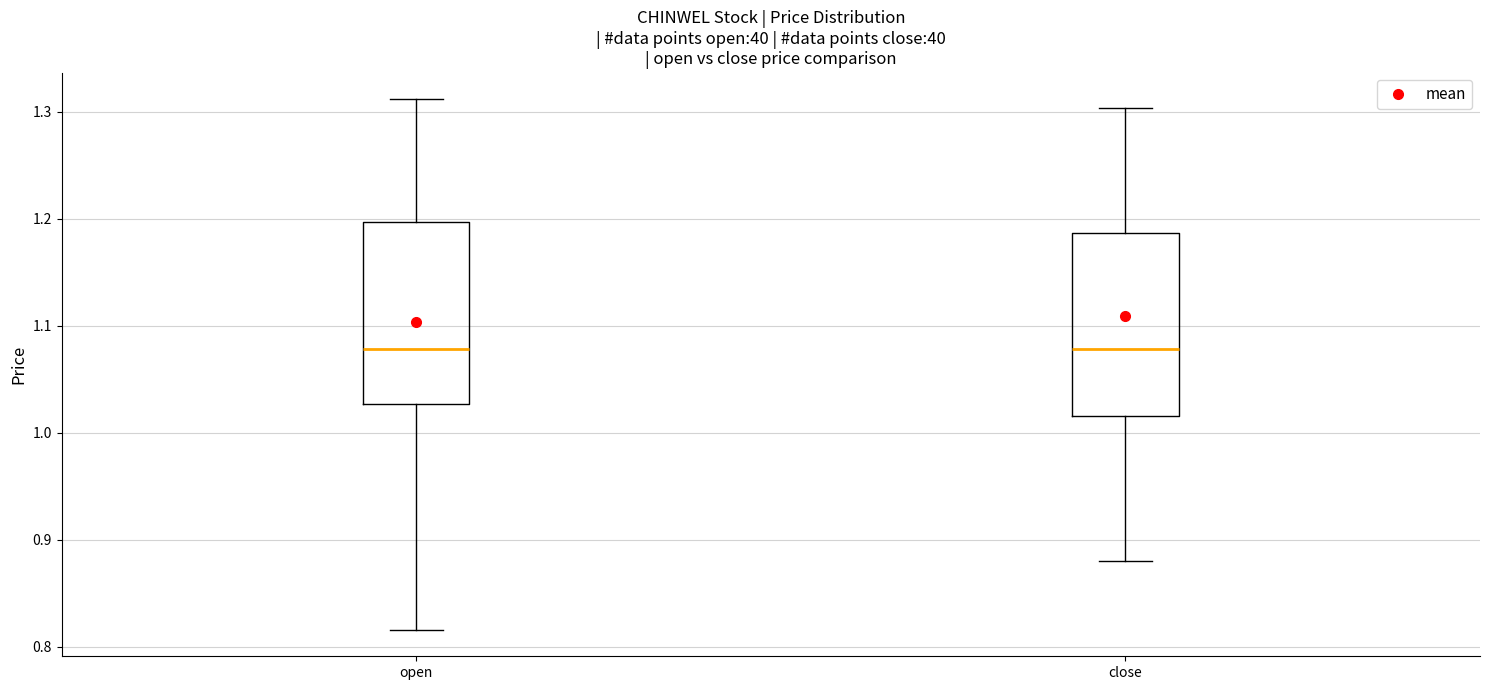

Where is the upper edge of the box for open on the y-axis? The values are not printed on the chart, so give them approximately, as read against the axis.

1.20